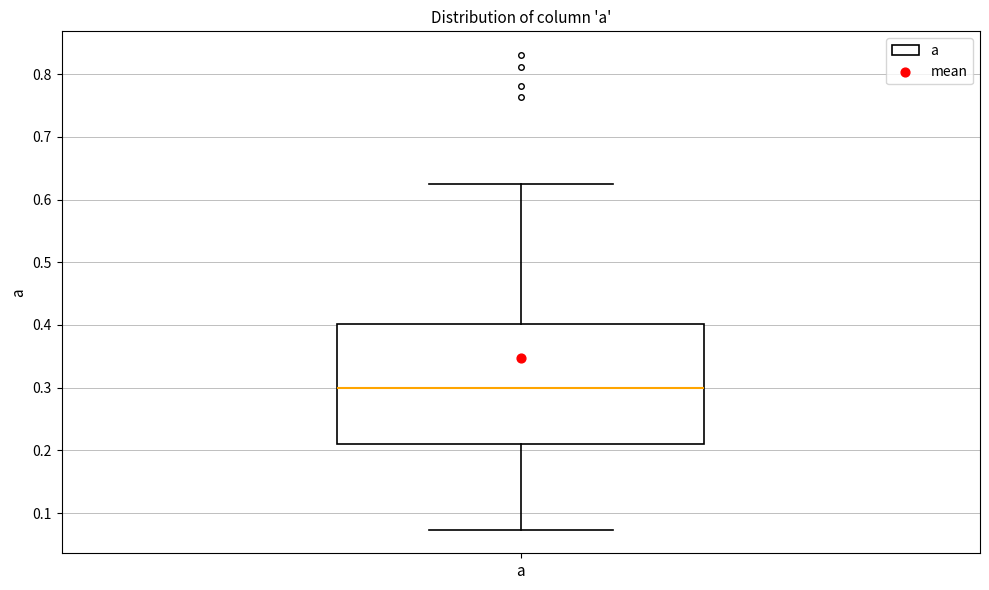

Transcribe this box plot: give where the median line is, the range the box spans, and where the two whiskers end, as read against the y-axis. The values are not printed on the chart, so give them approximately, as read against the axis.

median 0.30, box 0.21 to 0.40, whiskers 0.07 to 0.63